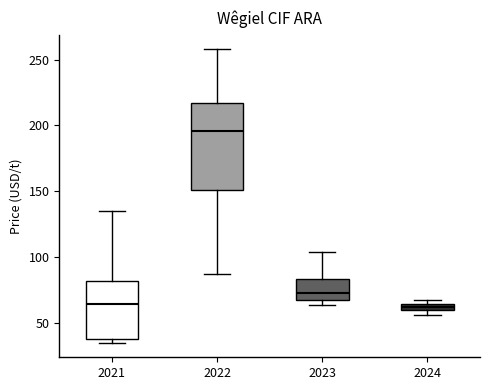

Comparing the boxes themselves (not the whiskers), which one is the tallest?

2022